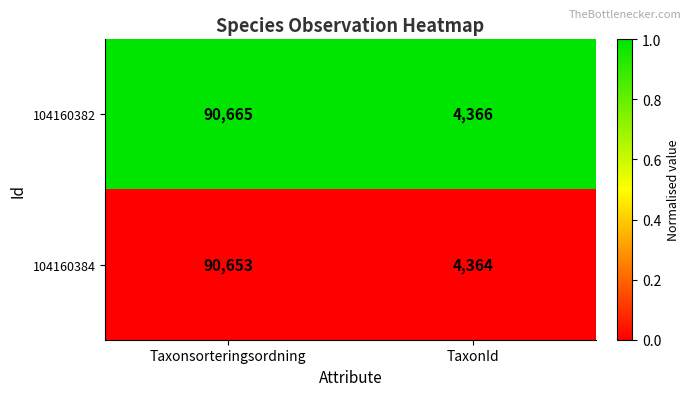

What is the maximum value shown in the chart?

90665